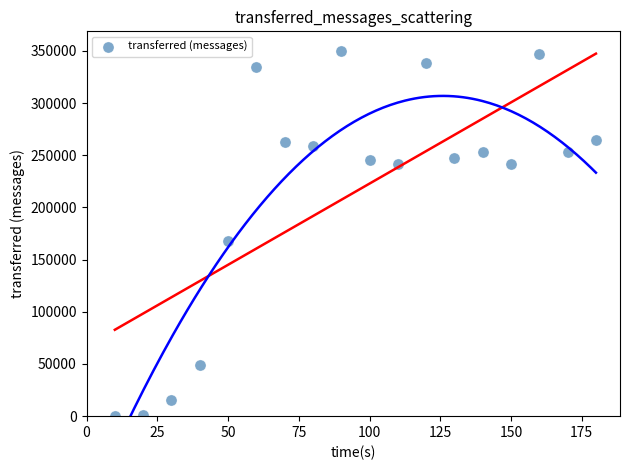

What Y value in the scatter plot is closest to 174810?

168220